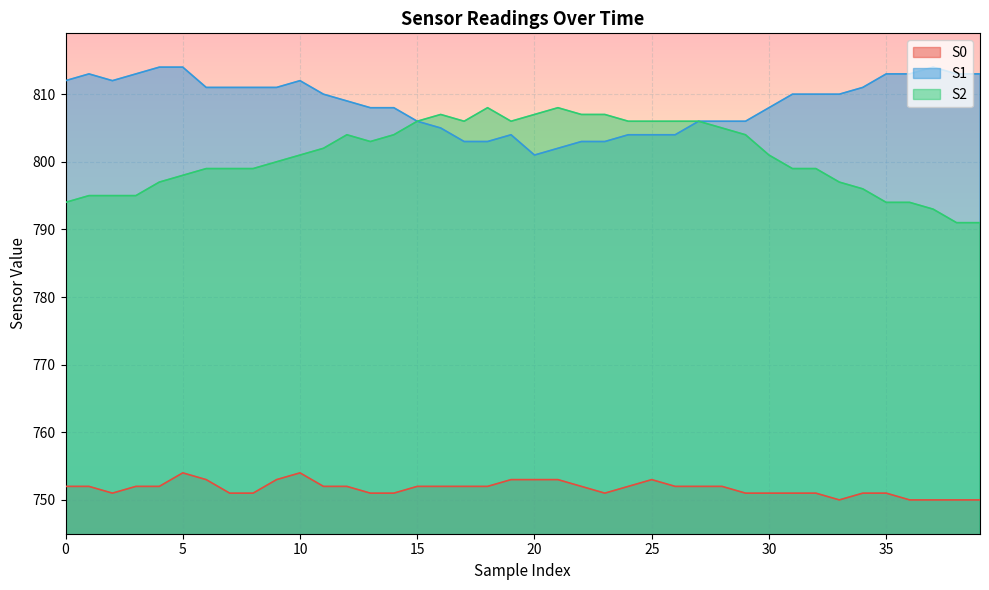

The S2 series shows 802 at 11. True or false?

True